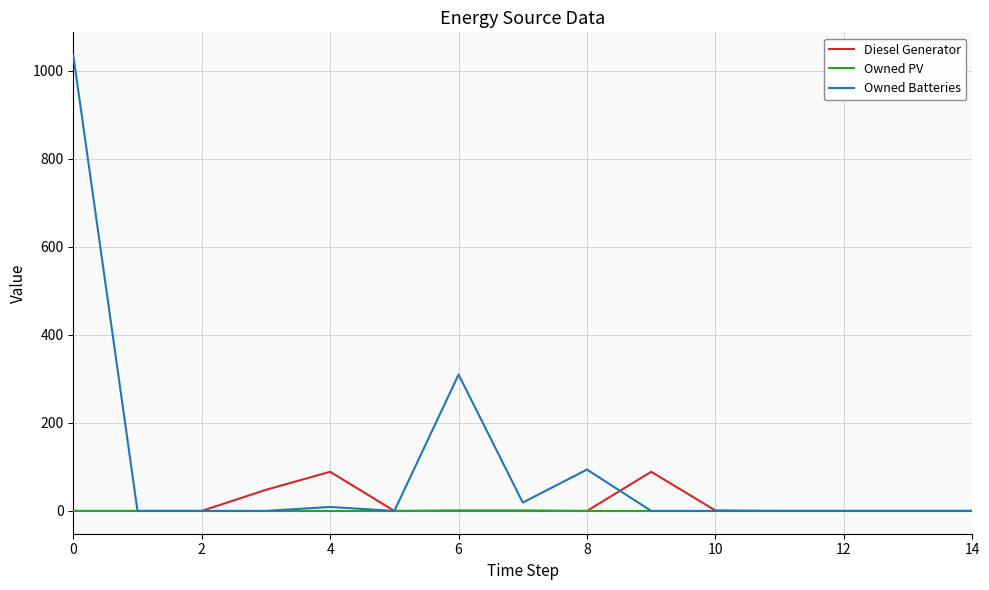

Rank the series by their maximum value, from highest to lowest.

Owned Batteries, Diesel Generator, Owned PV